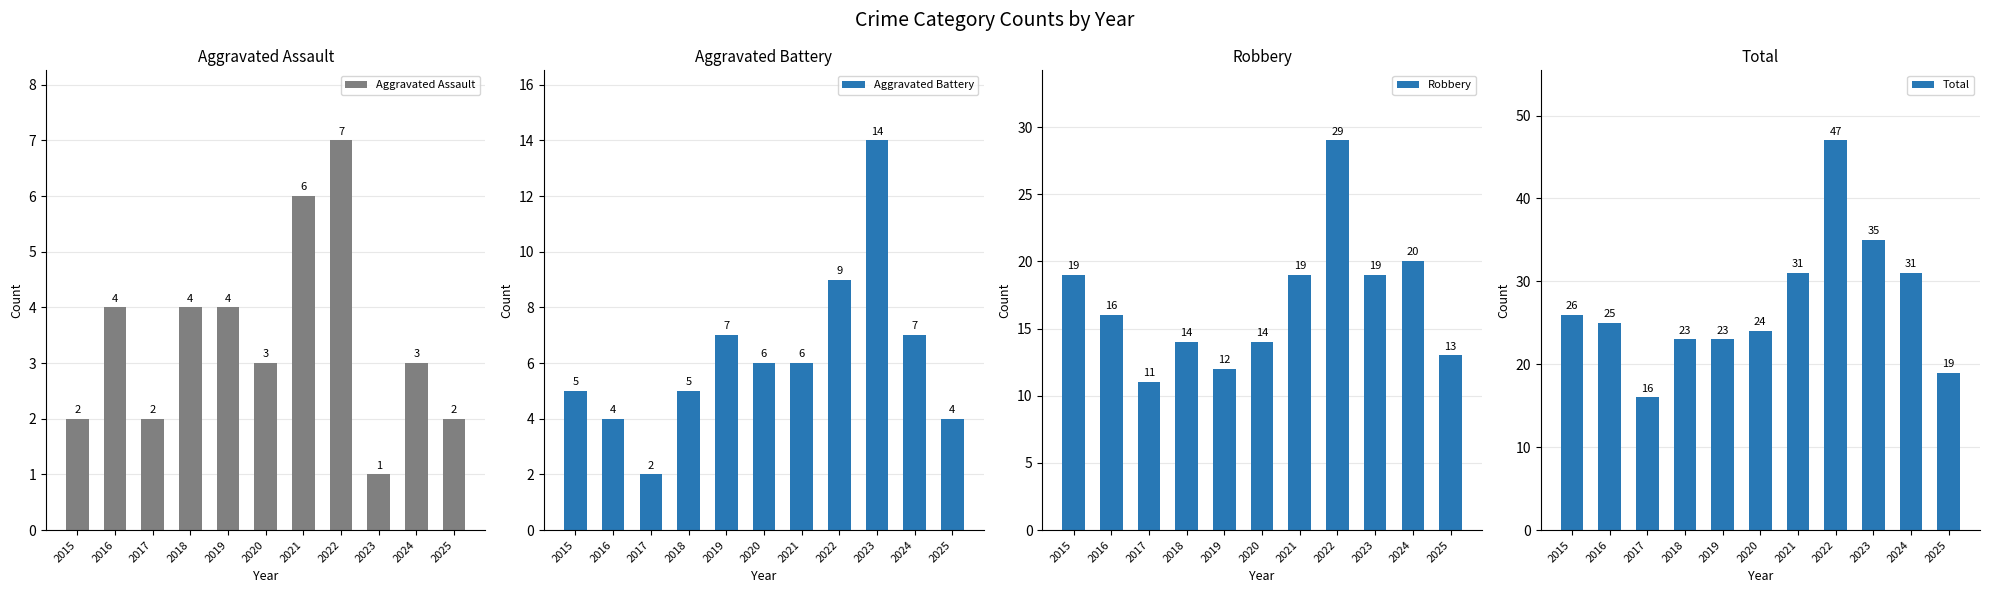

What is the lowest value of the Aggravated Assault series?

1